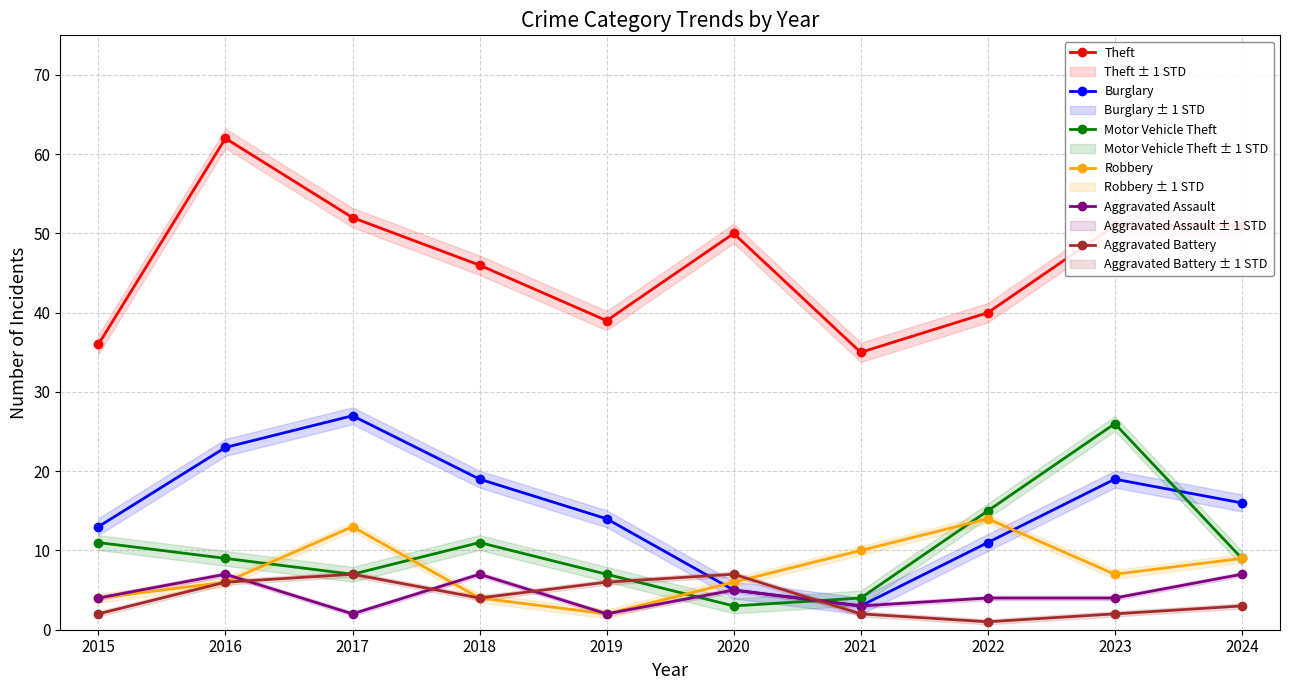

List the series in order of their peak value, lowest first.

Aggravated Assault, Aggravated Battery, Robbery, Motor Vehicle Theft, Burglary, Theft